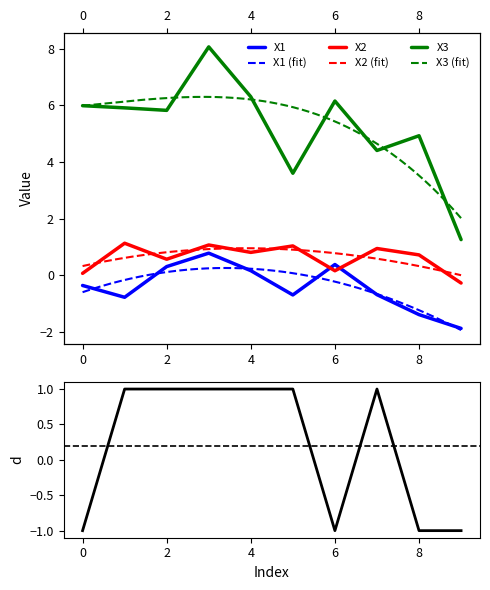

What is the label of the 6th point from the left?

1